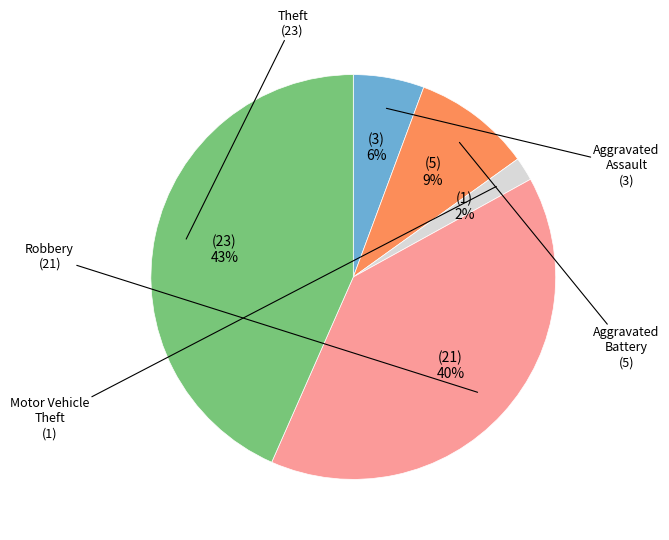

Is there a majority slice in this chart?

No